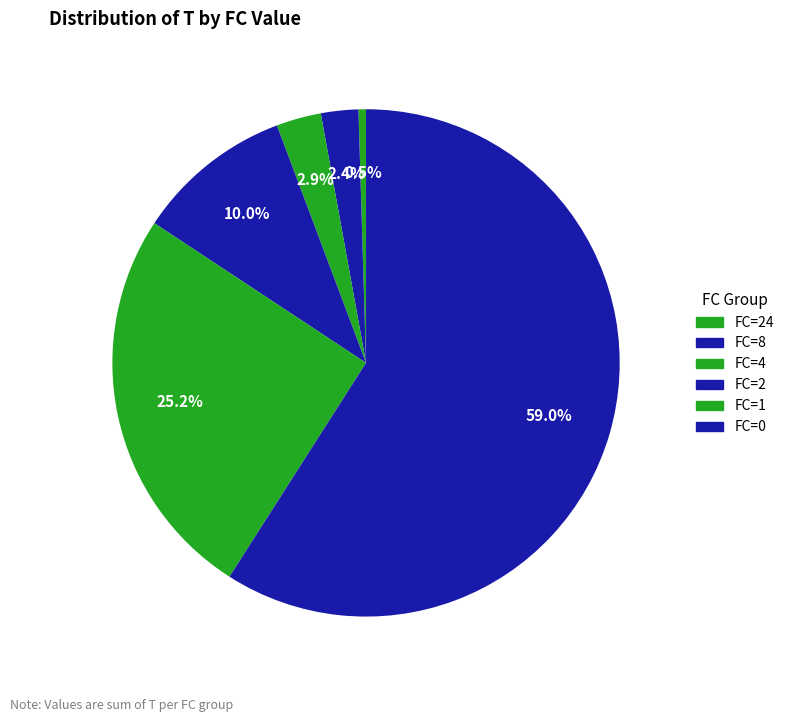

Does any single category account for the majority?

Yes